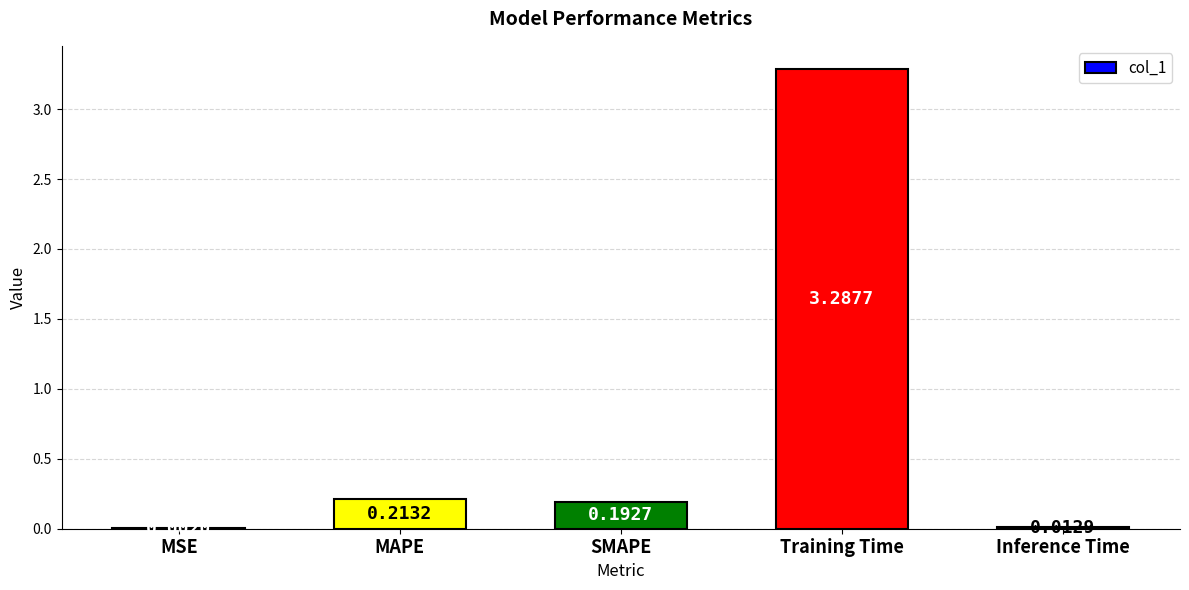

Which category has the highest value across all series?

Training Time